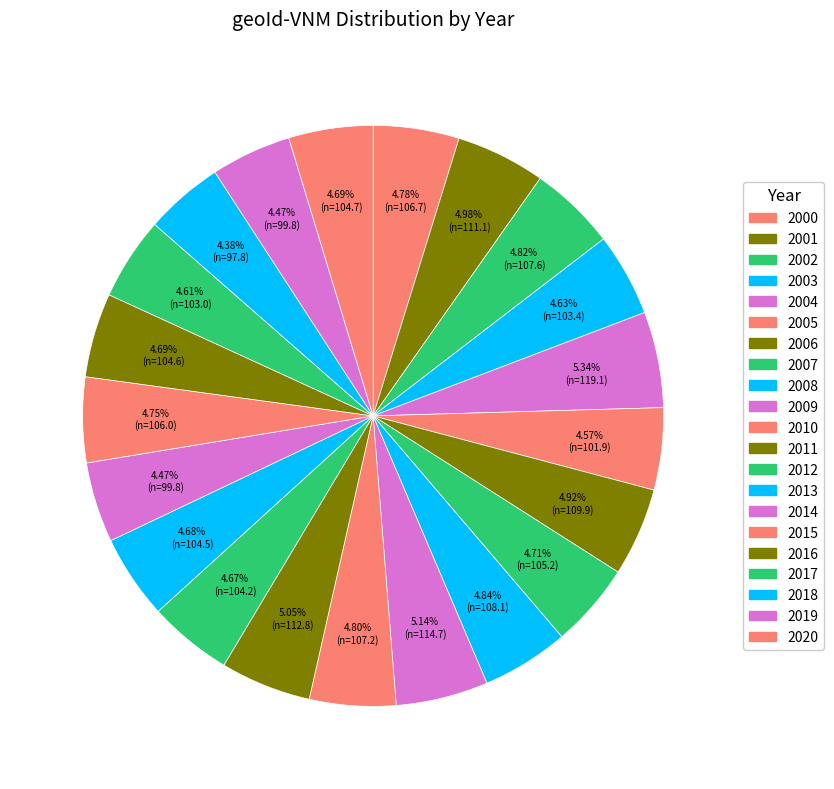

Rank the categories by value from highest to lowest.

2004, 2009, 2011, 2001, 2006, 2008, 2002, 2010, 2000, 2015, 2007, 2020, 2016, 2013, 2012, 2003, 2017, 2005, 2014, 2019, 2018